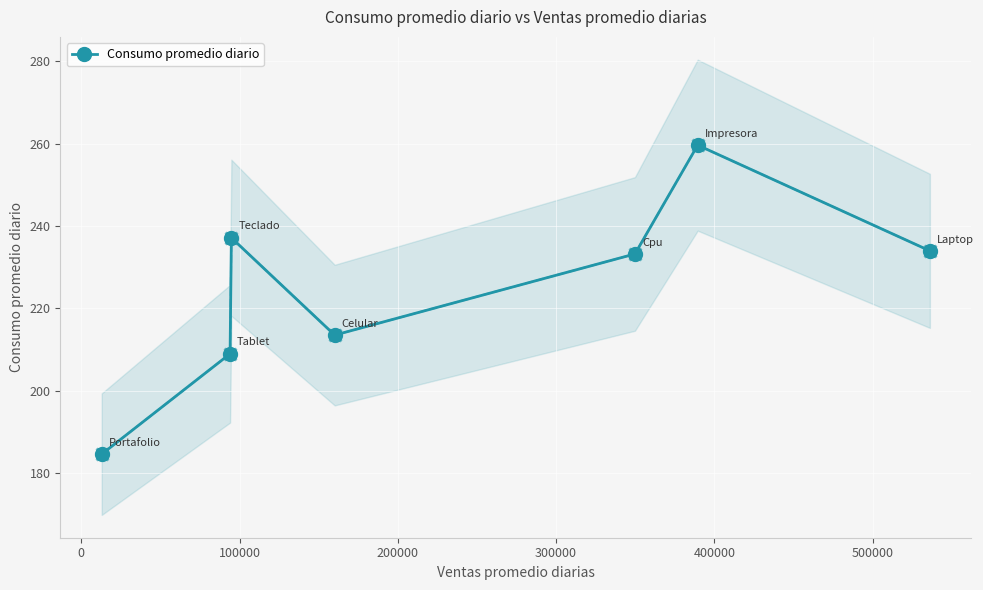

How many values are below 233?

3